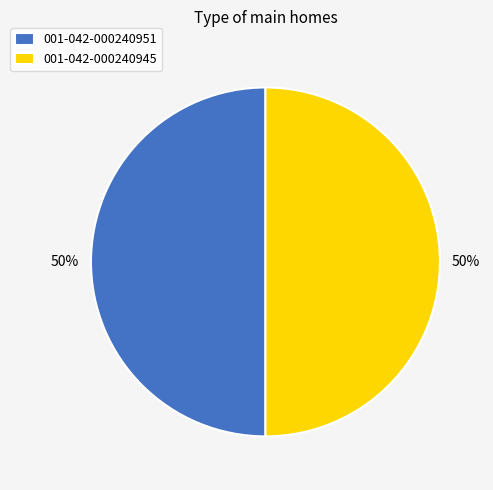

To the nearest percent, what portion does 001-042-000240945 represent?

50%